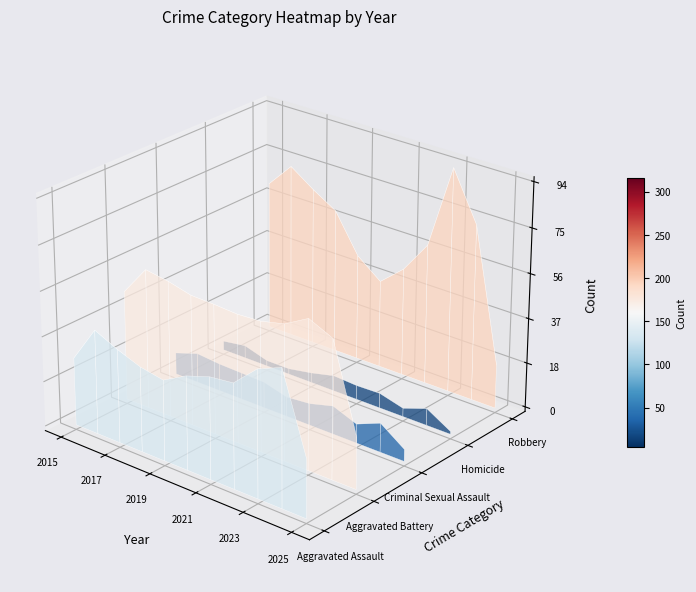

Which series has the widest spread of values?

Robbery